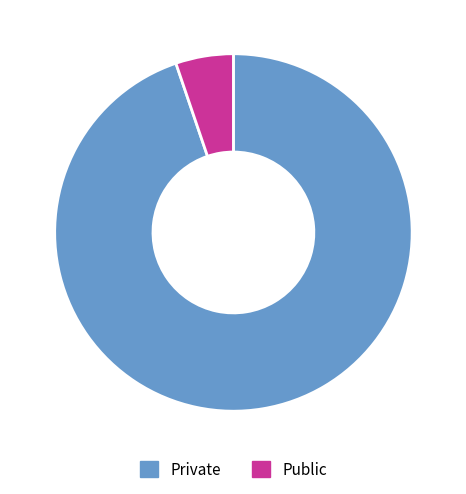

Is it true that Private is 89% of the pie?

False